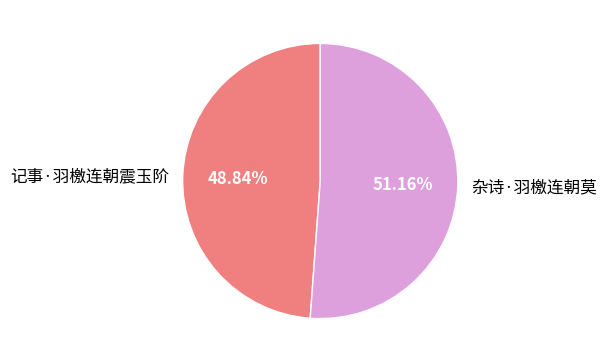

Rank the categories by value from lowest to highest.

记事·羽檄连朝震玉阶, 杂诗·羽檄连朝莫